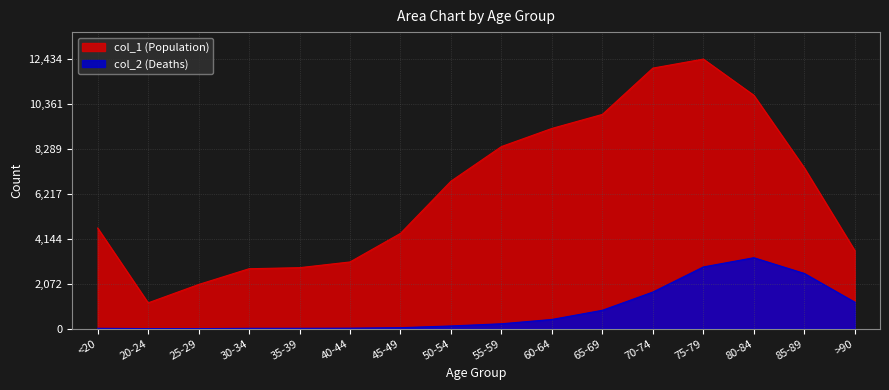

Reading left to right, transcribe all the data shown in this chart.

col_1: <20=4641	20-24=1191	25-29=2038	30-34=2765	35-39=2814	40-44=3078	45-49=4396	50-54=6803	55-59=8400	60-64=9236	65-69=9883	70-74=12018	75-79=12434	80-84=10764	85-89=7417	>90=3604
col_2: <20=18	20-24=4	25-29=3	30-34=17	35-39=18	40-44=24	45-49=47	50-54=126	55-59=227	60-64=426	65-69=850	70-74=1690	75-79=2848	80-84=3273	85-89=2548	>90=1224